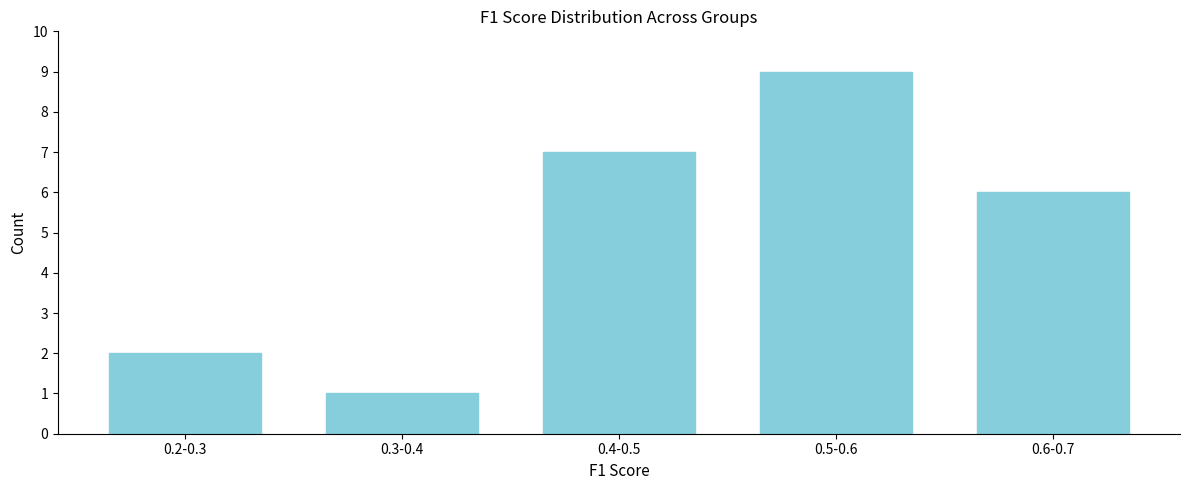

Reading left to right, transcribe all the data shown in this chart.

2	1	7	9	6